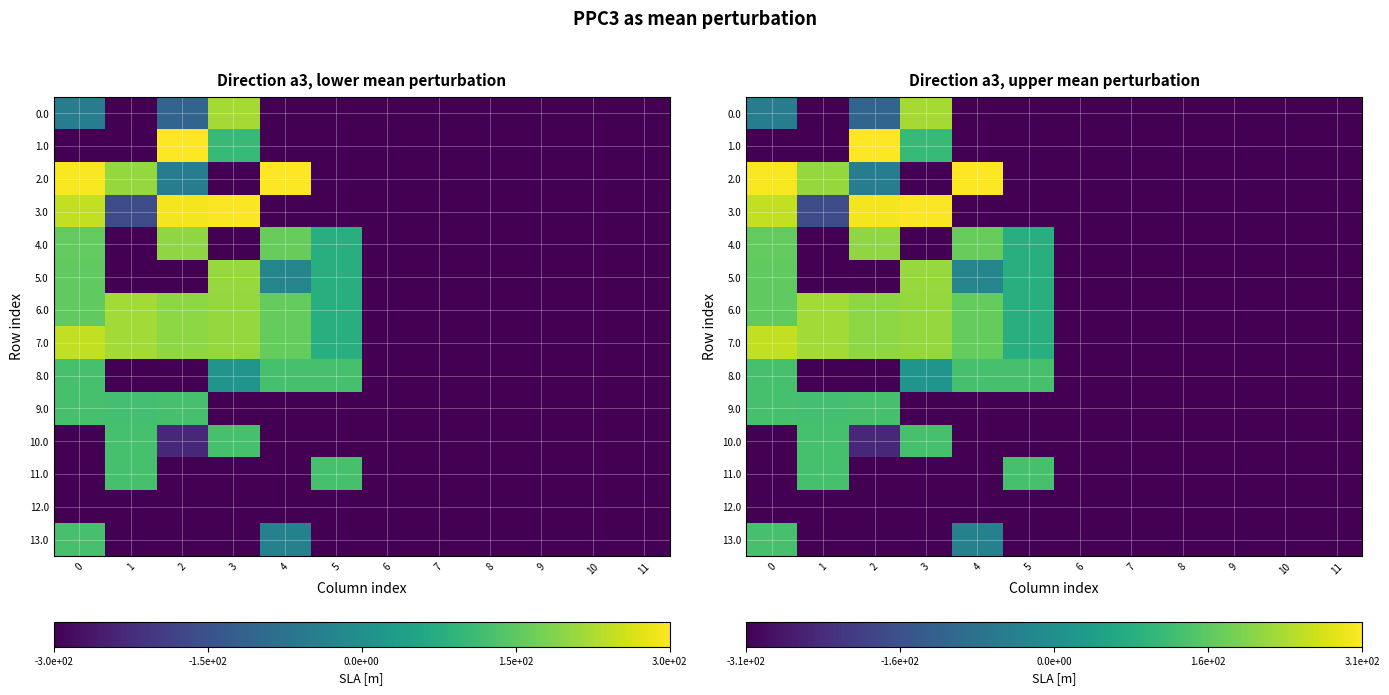

What is the difference between the second highest and minimum values in the 6.0 series?

524.3